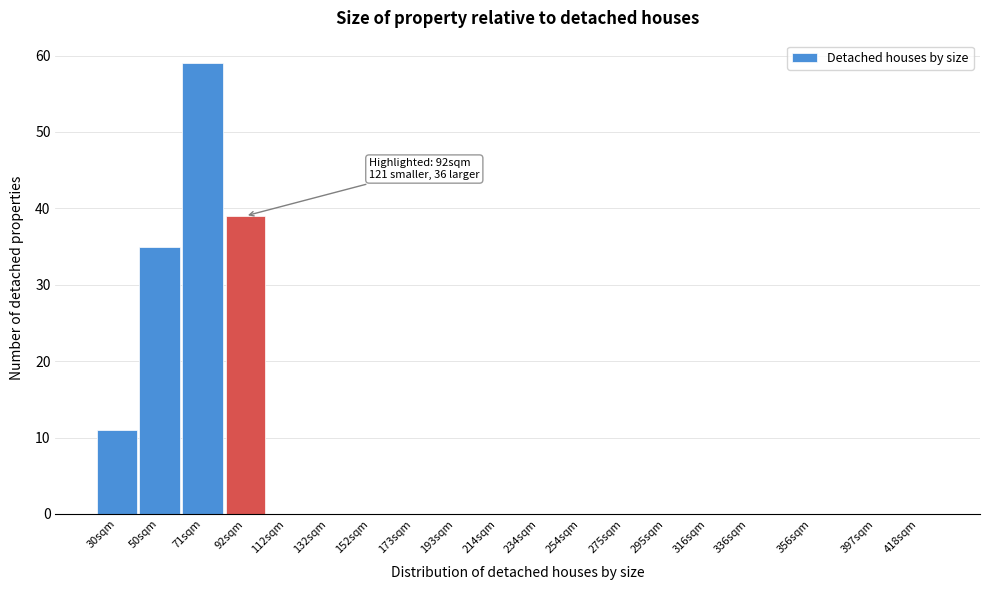

Reading left to right, transcribe all the data shown in this chart.

30sqm=11	50sqm=35	71sqm=59	92sqm=39	112sqm=0	132sqm=0	152sqm=0	173sqm=0	193sqm=0	214sqm=0	234sqm=0	254sqm=0	275sqm=0	295sqm=0	316sqm=0	336sqm=0	356sqm=0	397sqm=0	418sqm=0